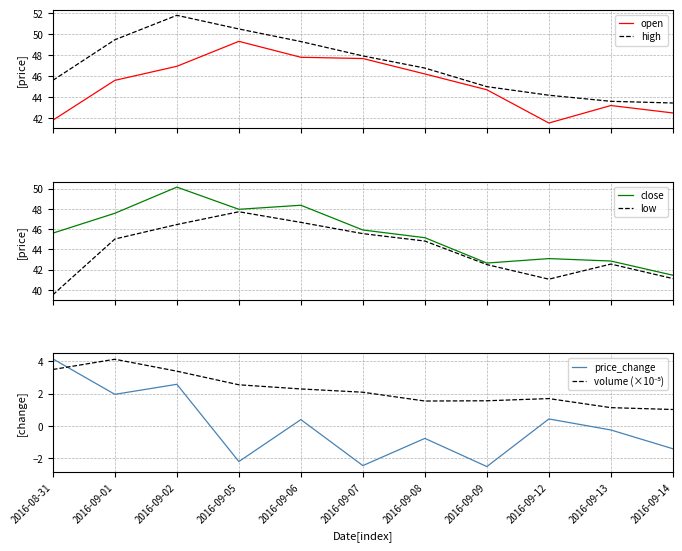

At how many categories does at least one series exceed 17?

11